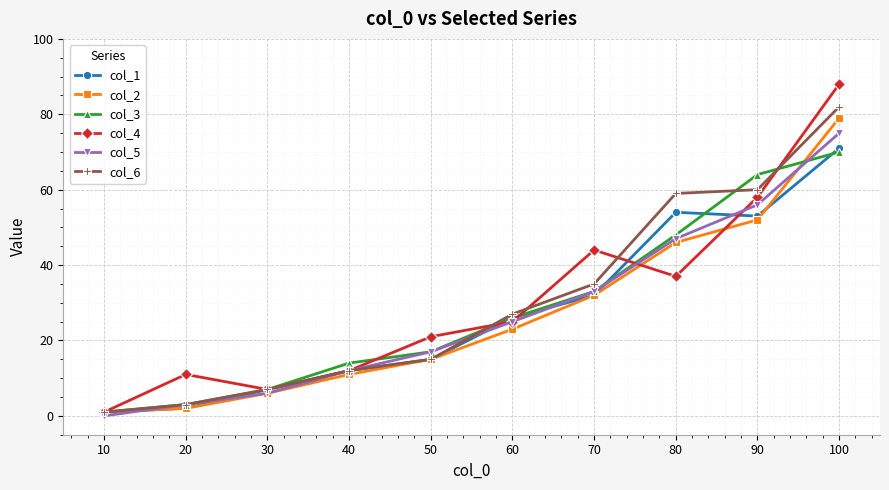

Reading left to right, extract all data points from this chart.

col_1: 1	2	7	12	15	26	32	54	53	71
col_2: 1	2	6	11	15	23	32	46	52	79
col_3: 1	3	7	14	17	26	33	48	64	70
col_4: 1	11	7	12	21	25	44	37	58	88
col_5: 0	3	6	12	17	25	33	47	56	75
col_6: 1	3	7	12	15	27	35	59	60	82